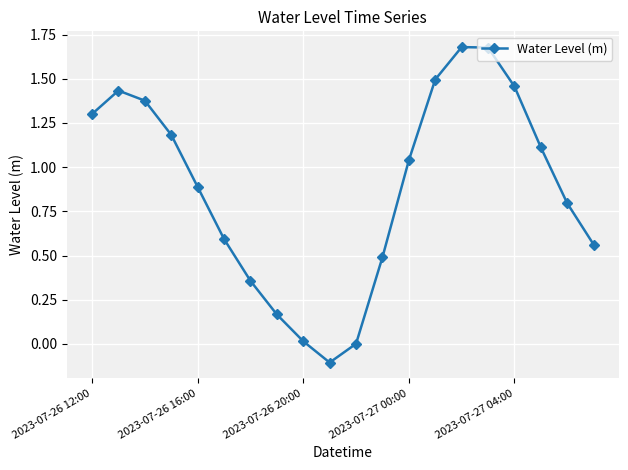

How many interior local peaks (higher than both neighbors) does the data have?

2